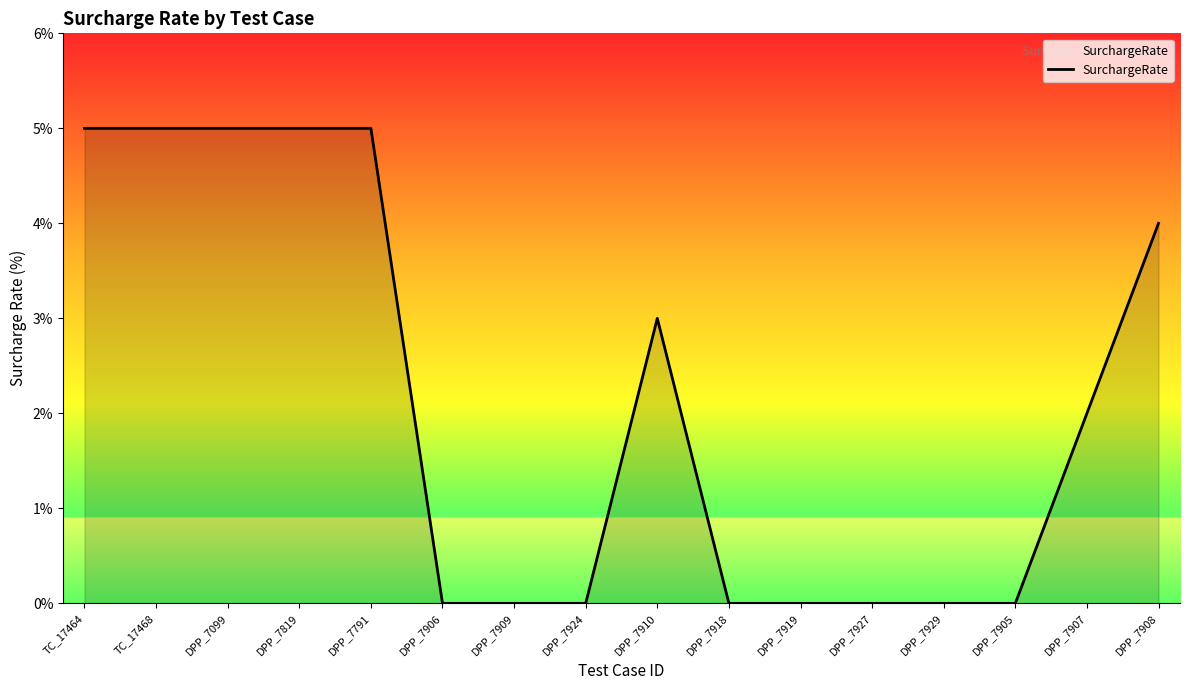

The value at TC_17468 is 5. True or false?

True